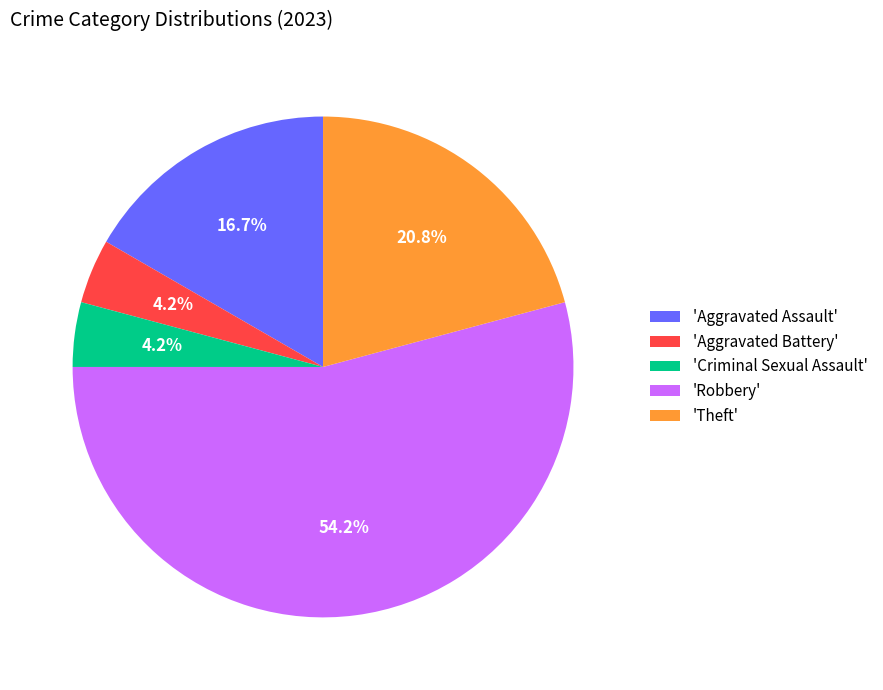

Which category has the biggest portion of the pie?

'Robbery'